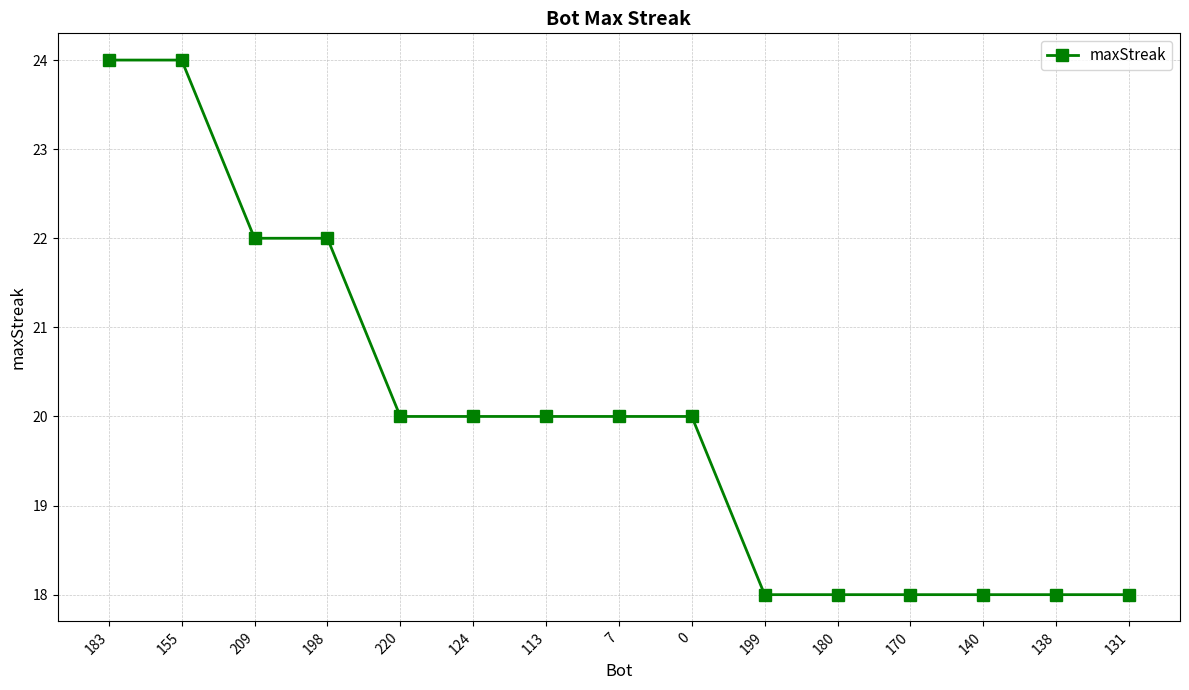

What is the average value?

20